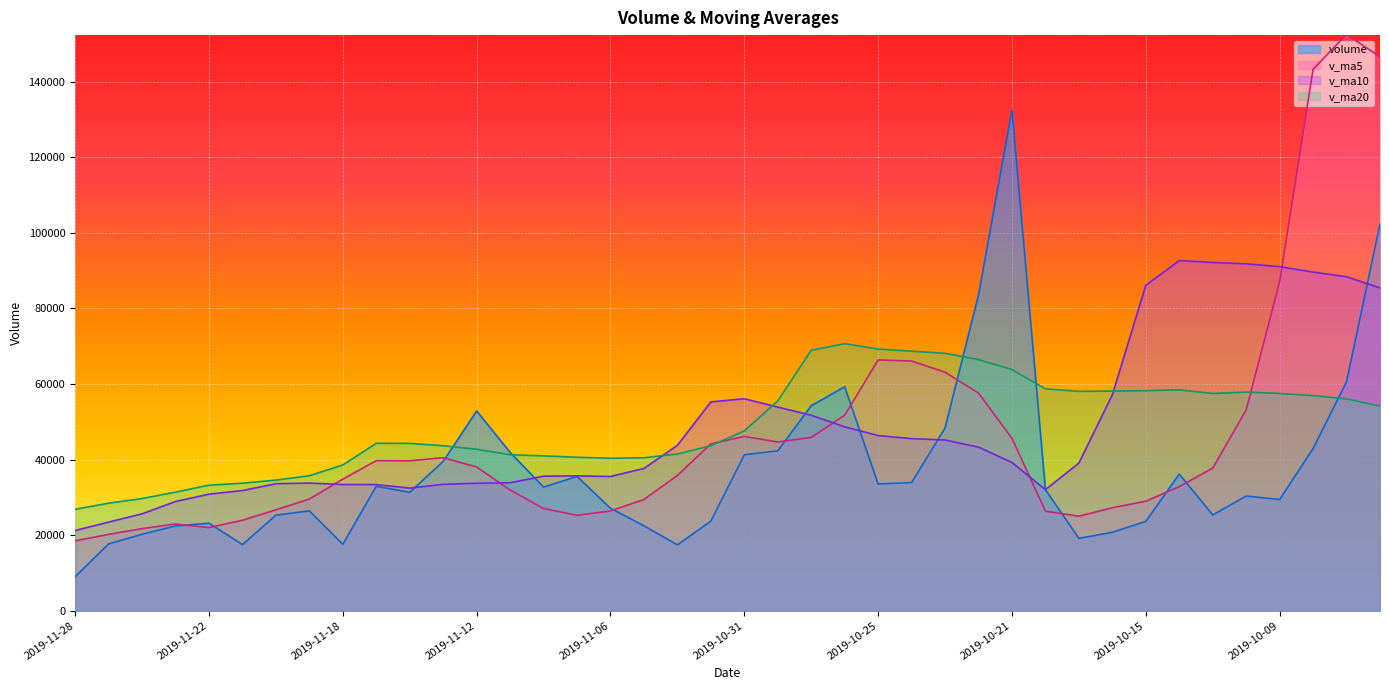

Rank the categories by v_ma10 value from lowest to highest.

2019-11-28, 2019-11-27, 2019-11-26, 2019-11-25, 2019-11-22, 2019-11-21, 2019-10-18, 2019-11-14, 2019-11-15, 2019-11-18, 2019-11-13, 2019-11-20, 2019-11-12, 2019-11-19, 2019-11-11, 2019-11-06, 2019-11-08, 2019-11-07, 2019-11-05, 2019-10-17, 2019-10-21, 2019-10-22, 2019-11-04, 2019-10-23, 2019-10-24, 2019-10-25, 2019-10-28, 2019-10-29, 2019-10-30, 2019-11-01, 2019-10-31, 2019-10-16, 2019-09-27, 2019-10-15, 2019-09-30, 2019-10-08, 2019-10-09, 2019-10-10, 2019-10-11, 2019-10-14